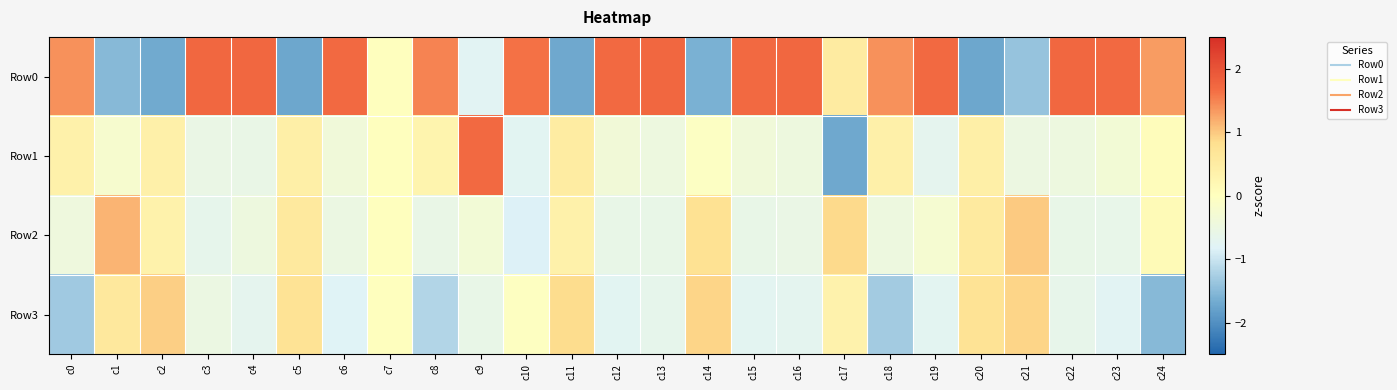

At c19, list the series in order from largest to smallest.

Row0, Row2, Row1, Row3